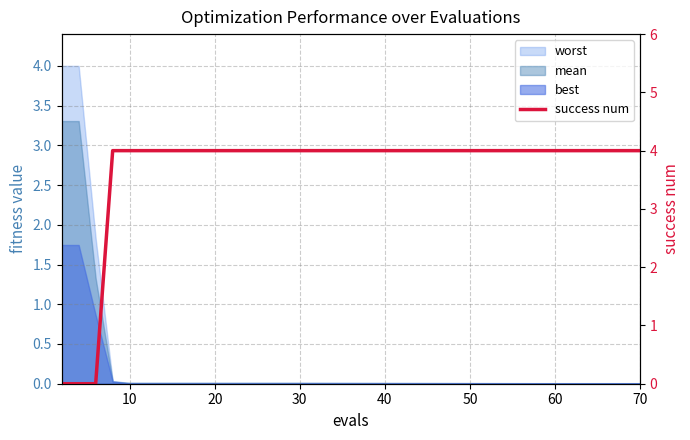

How many lines are shown in the chart?

1